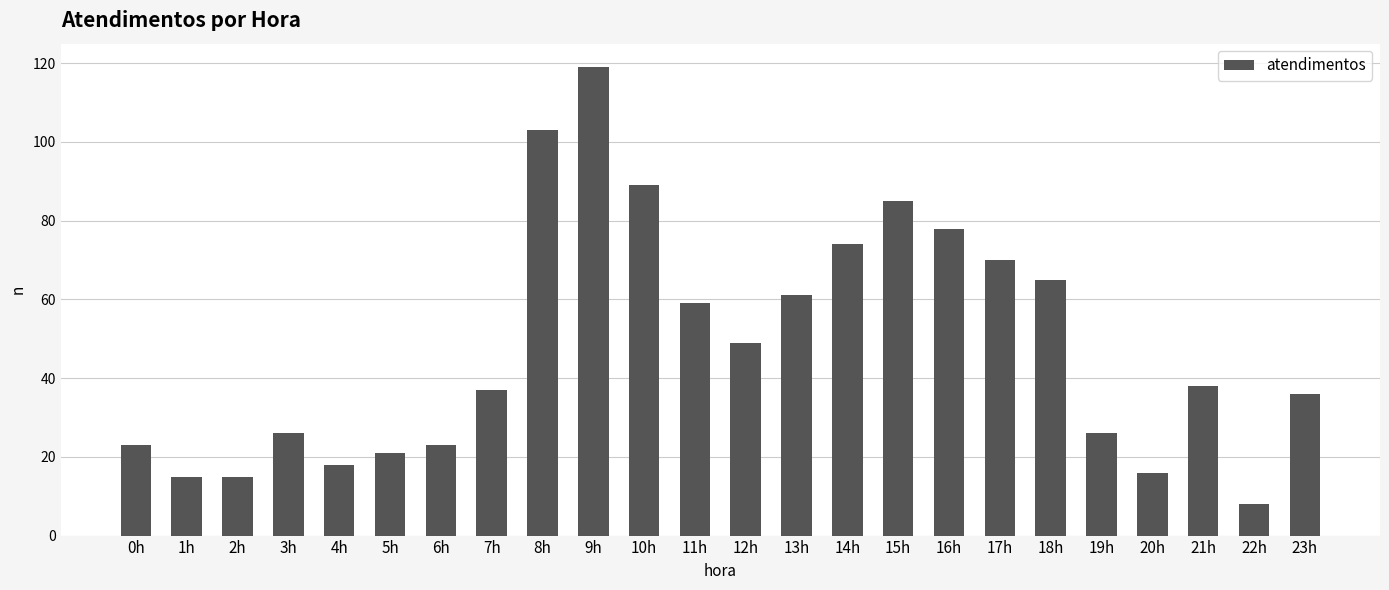

What is the difference between the second highest and second lowest values?

88